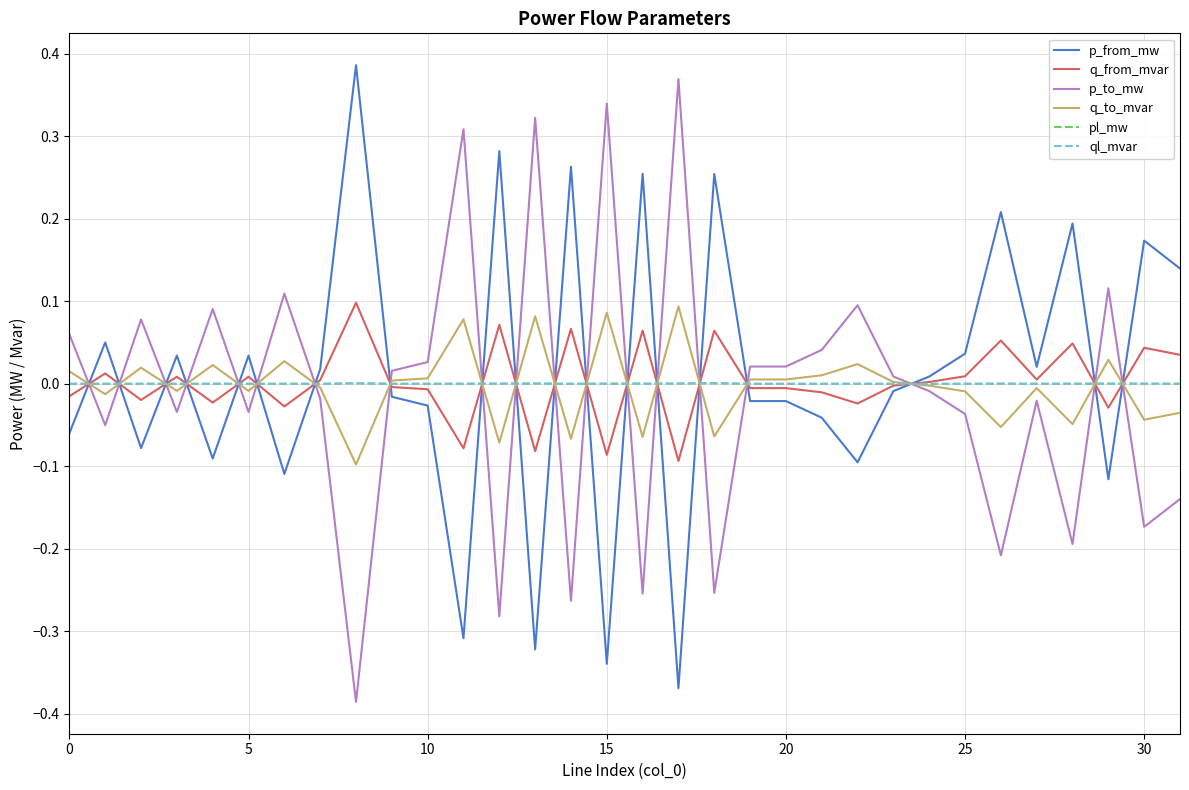

True or false: p_from_mw and q_to_mvar intersect in this chart.

True